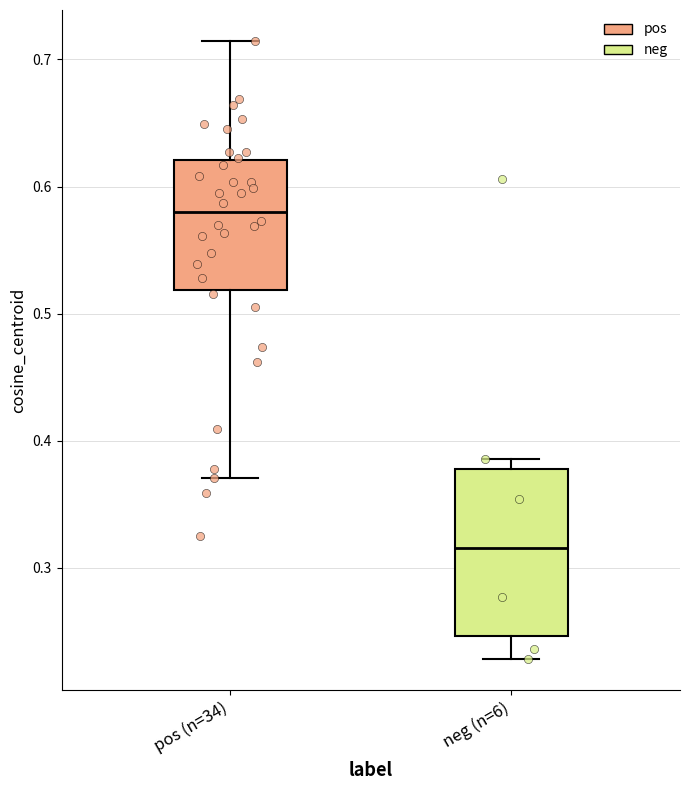

Comparing the boxes themselves (not the whiskers), which one is the tallest?

neg (n=6)